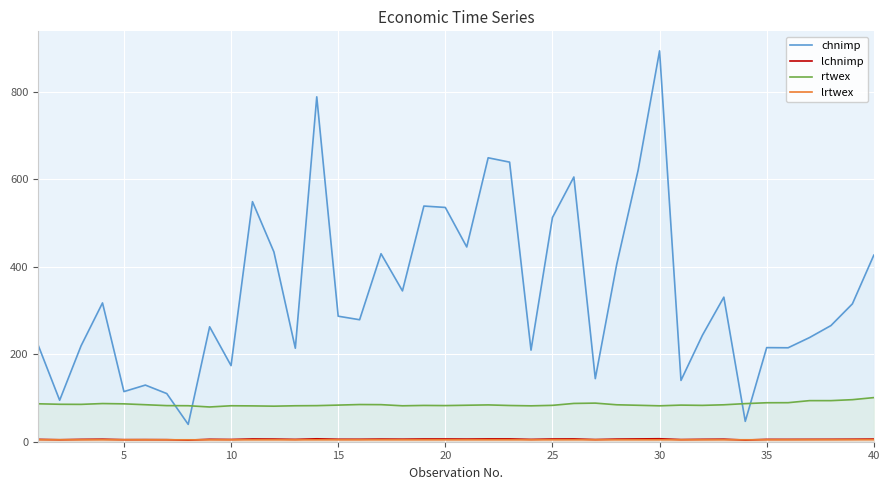

At which category is the sum across all series the highest?

30